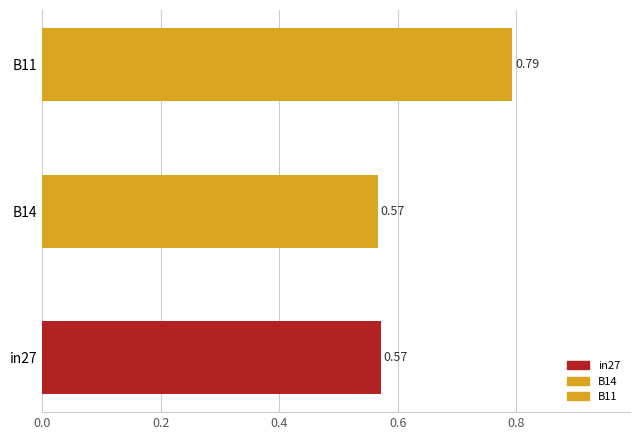

Which series has the largest range (max minus min)?

B14